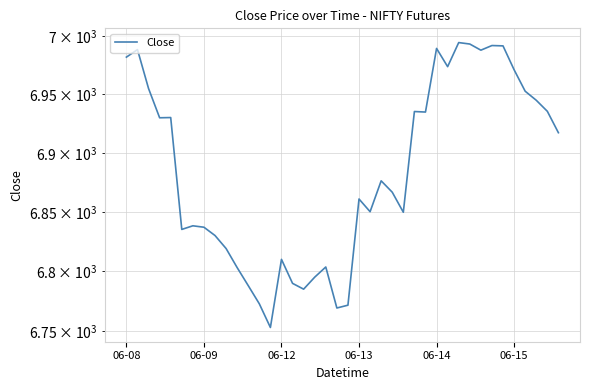

What is the ratio of the value at 15 to the value at 6?

1.0